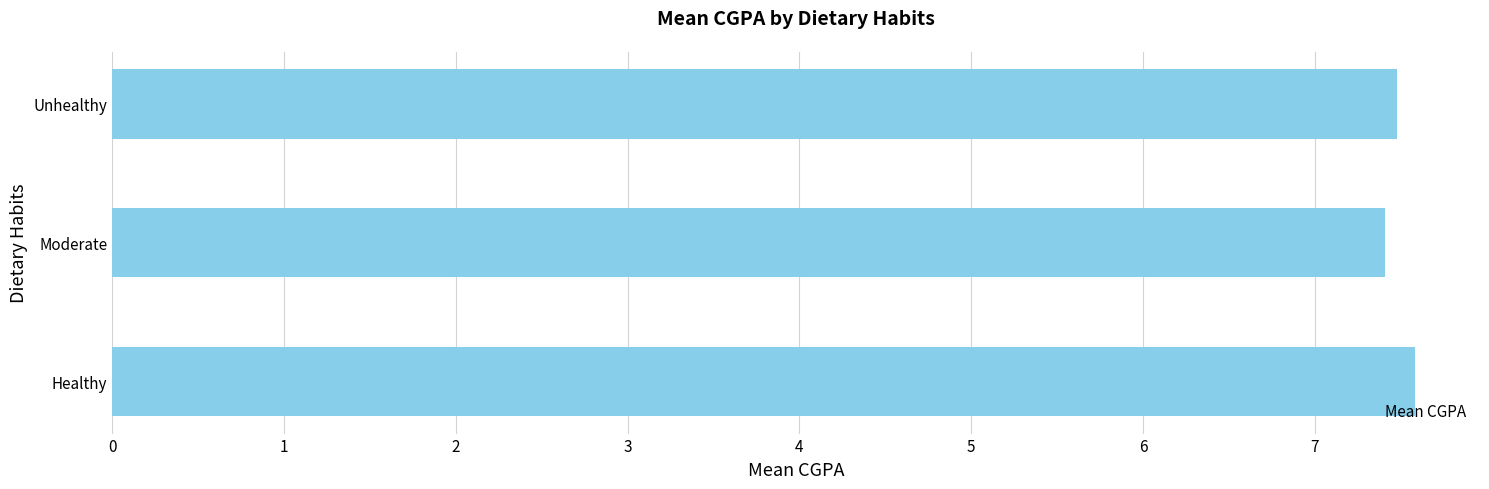

List the labels in order of value, largest first.

Healthy, Unhealthy, Moderate